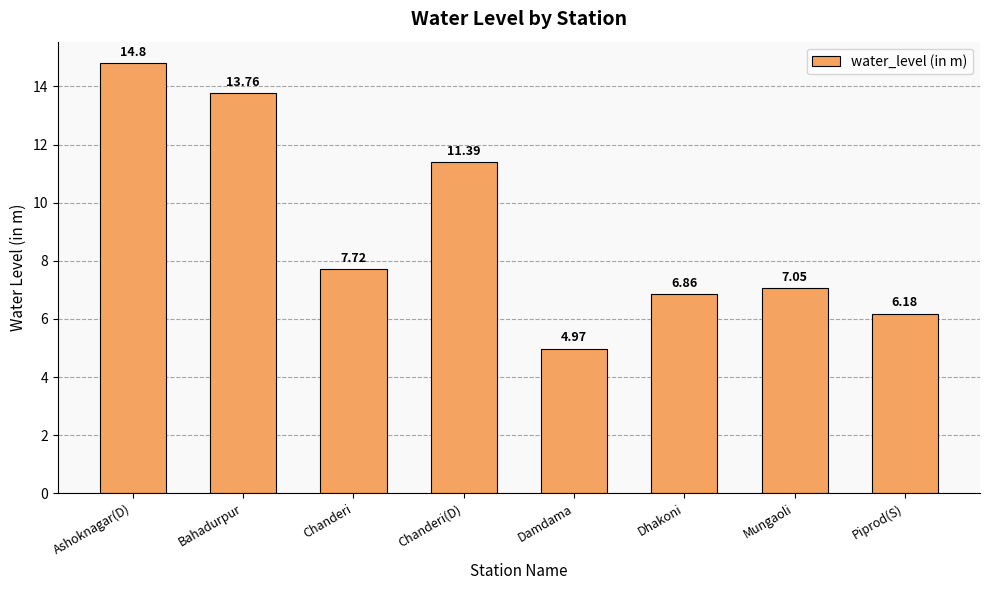

Rank the categories by value from highest to lowest.

Ashoknagar(D), Bahadurpur, Chanderi(D), Chanderi, Mungaoli, Dhakoni, Piprod(S), Damdama